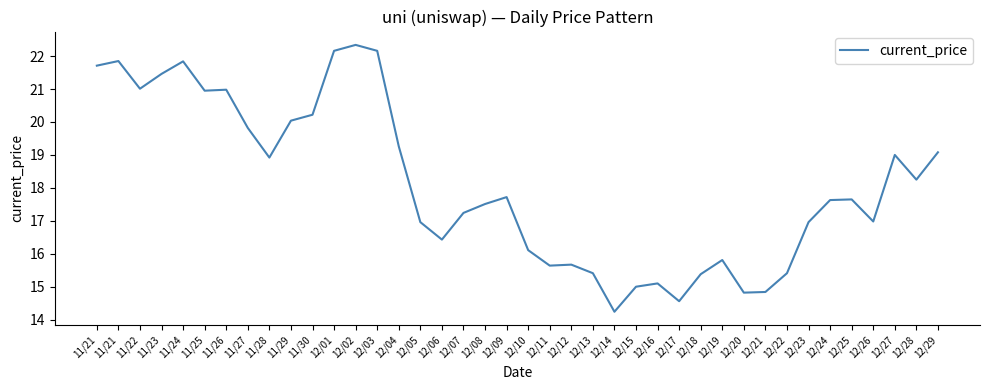

What is the label of the 5th point from the left?

11/24